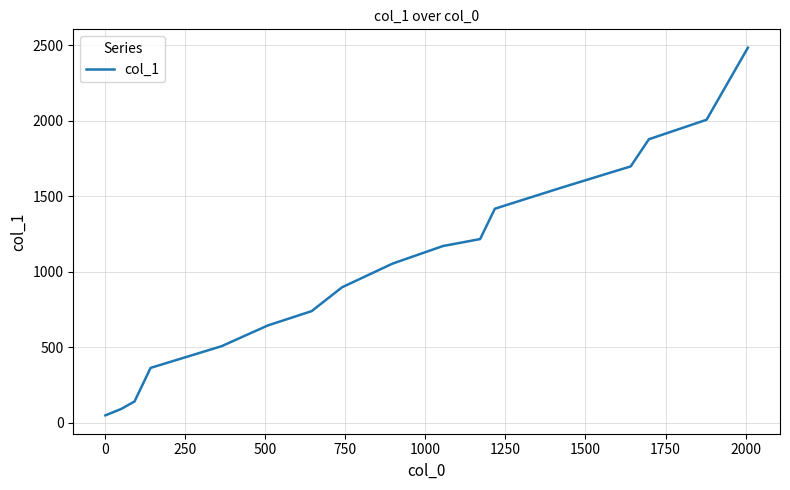

What is the sum of all values?

19543